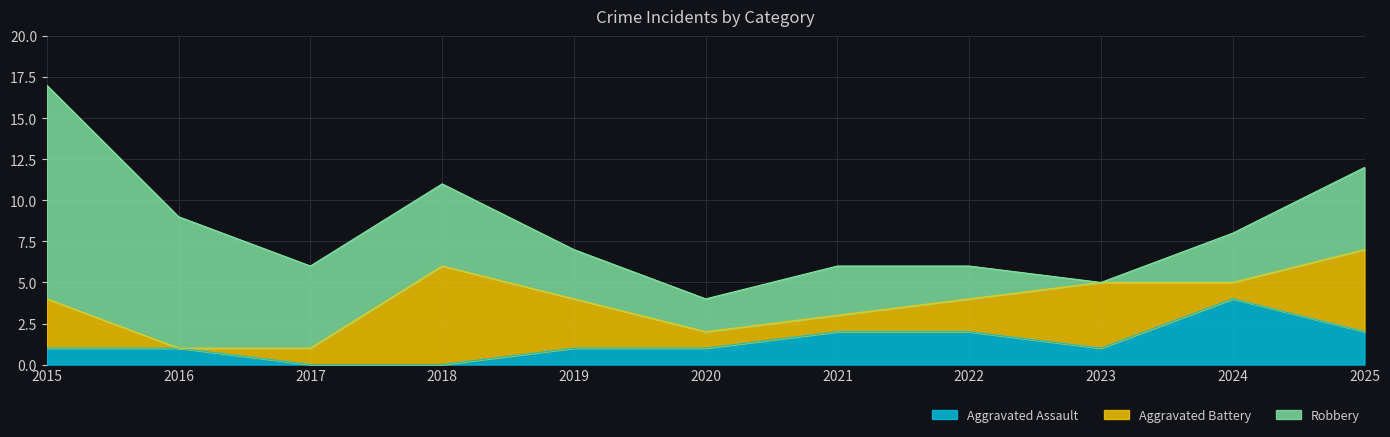

Rank the series by their maximum value, from lowest to highest.

Aggravated Assault, Aggravated Battery, Robbery